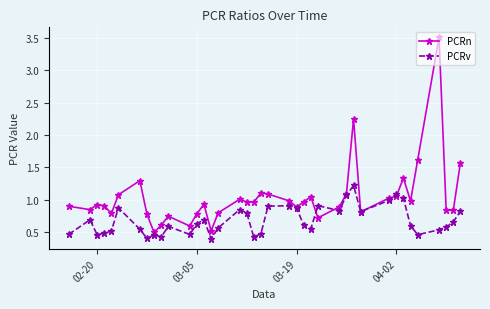

Rank the series by their maximum value, from highest to lowest.

PCRn, PCRv